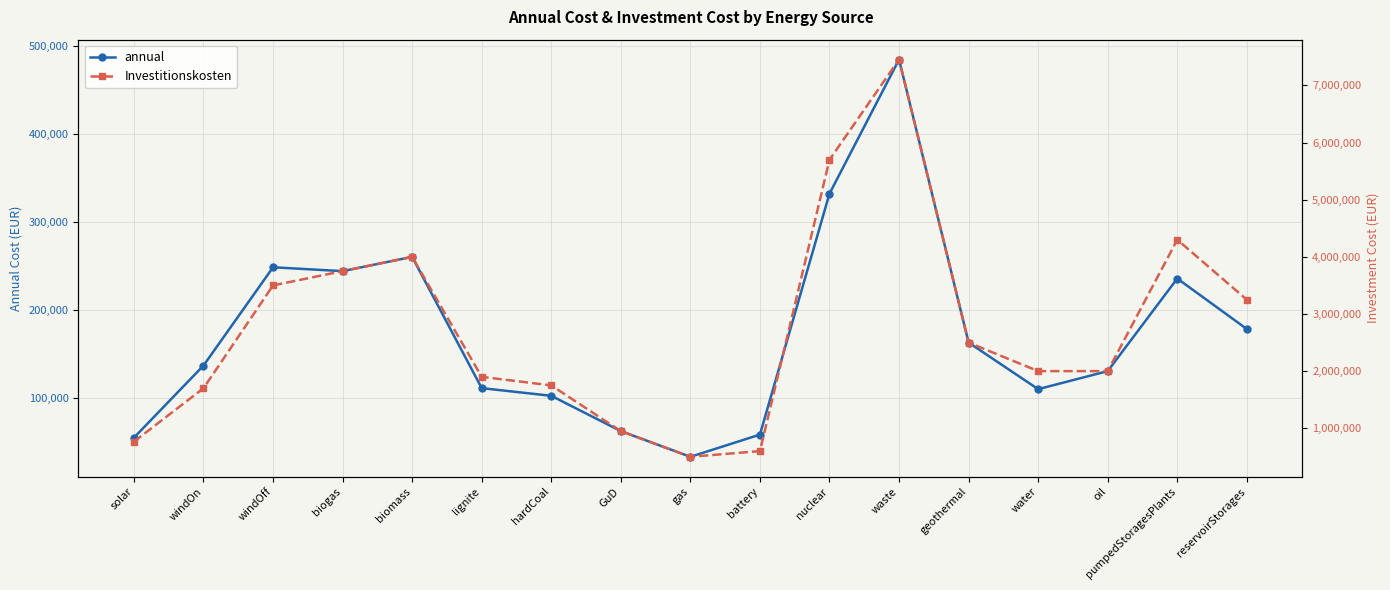

What is the label of the 5th point from the right?

geothermal